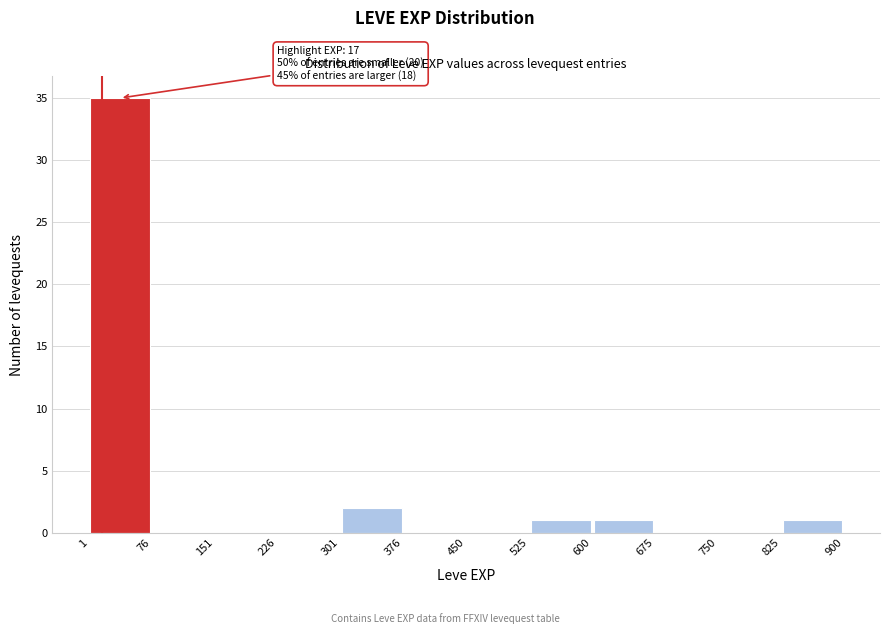

Which range on the x-axis has the tallest bar?

1 to 76